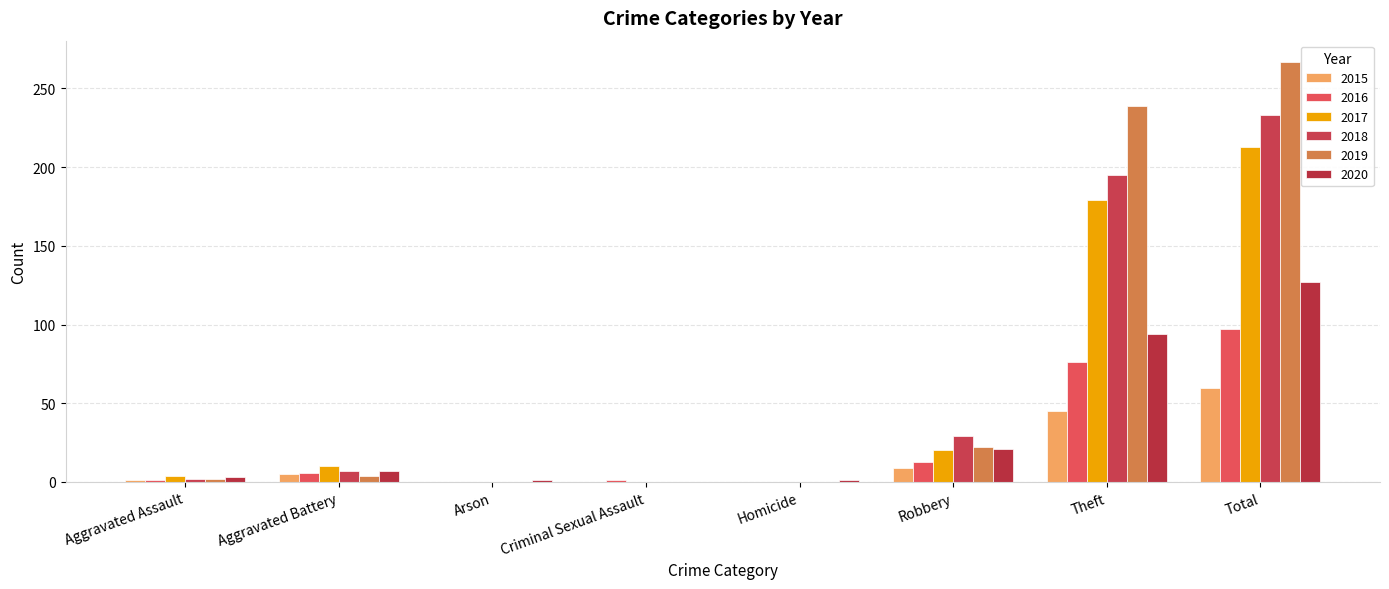

What is the maximum value shown in the chart?

267